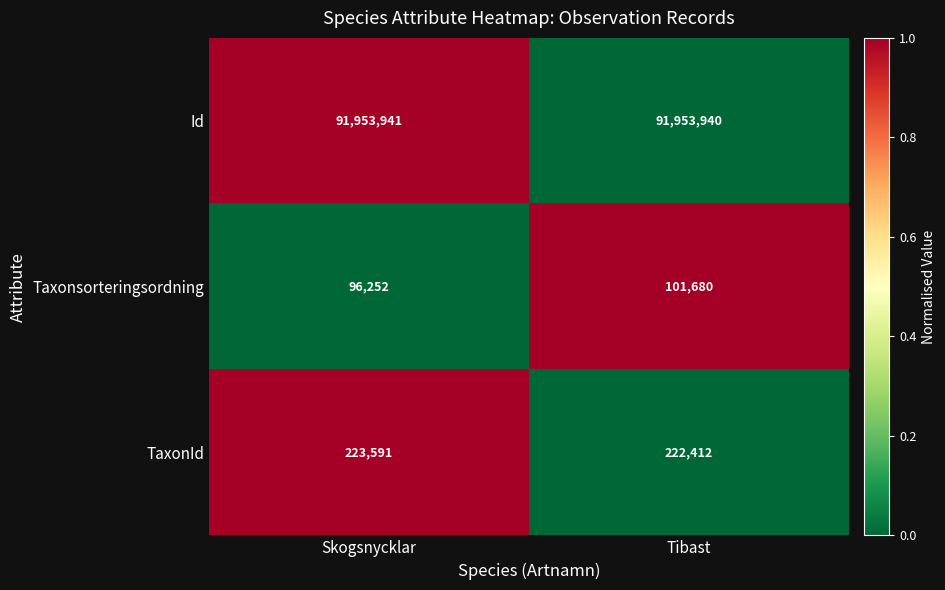

At which category is the sum across all series the highest?

Tibast